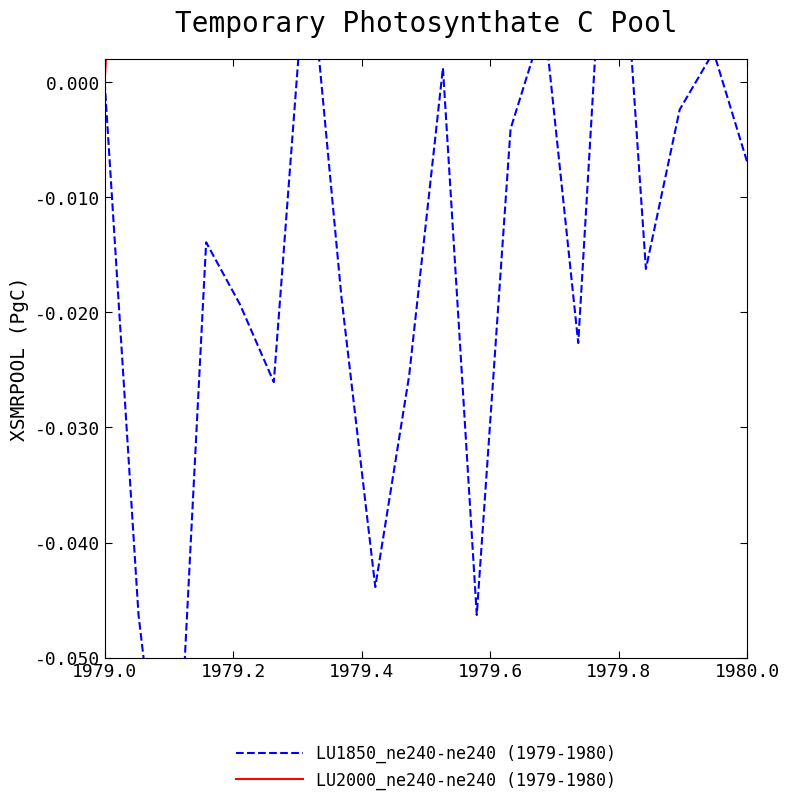

True or false: LU2000_ne240-ne240 (1979-1980) has a value of 0.0 at 17.

False